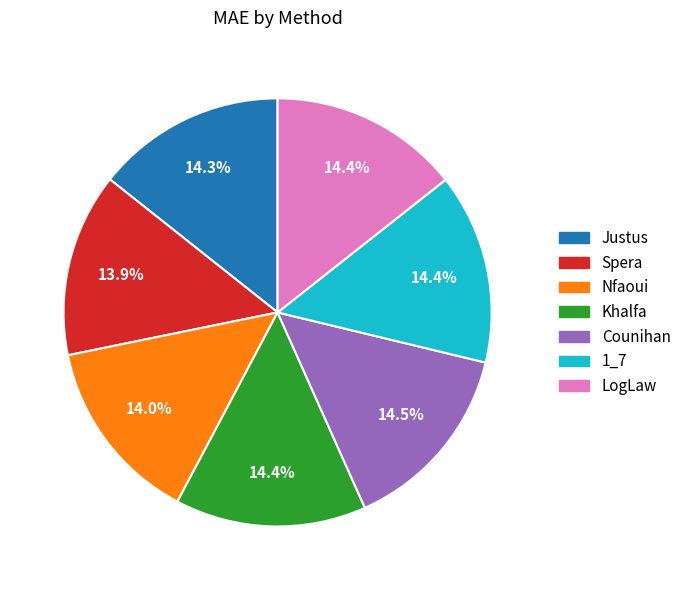

Approximately how many times larger is the value at Counihan compared to LogLaw?

1.0